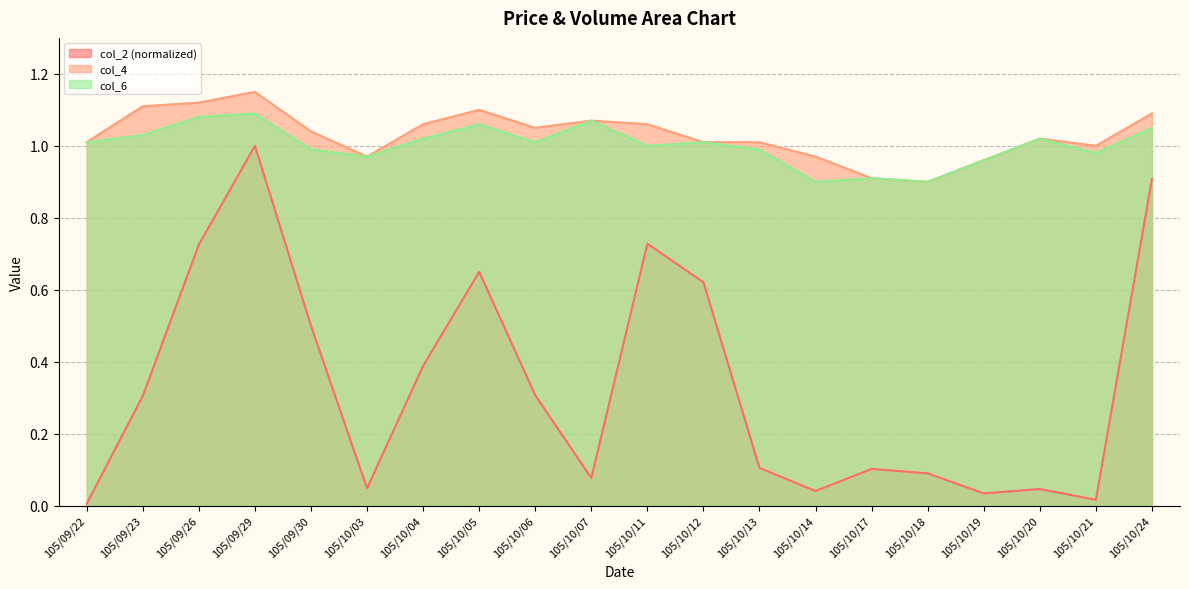

At which category does col_4 line reach its first local valley?

105/10/03